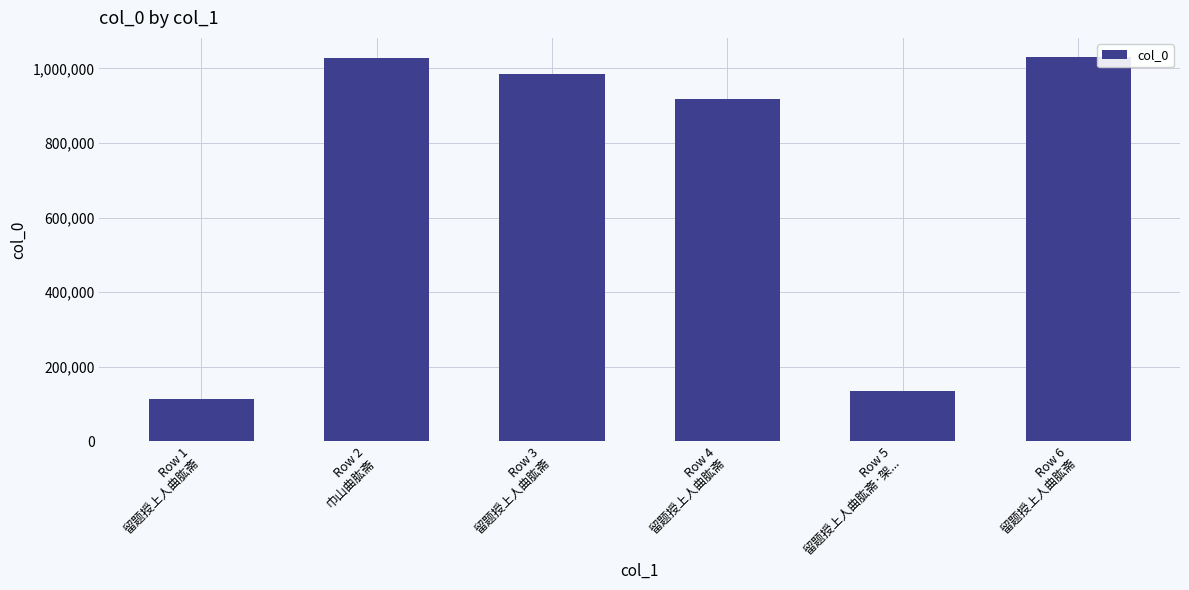

What is the smallest value displayed?

112822